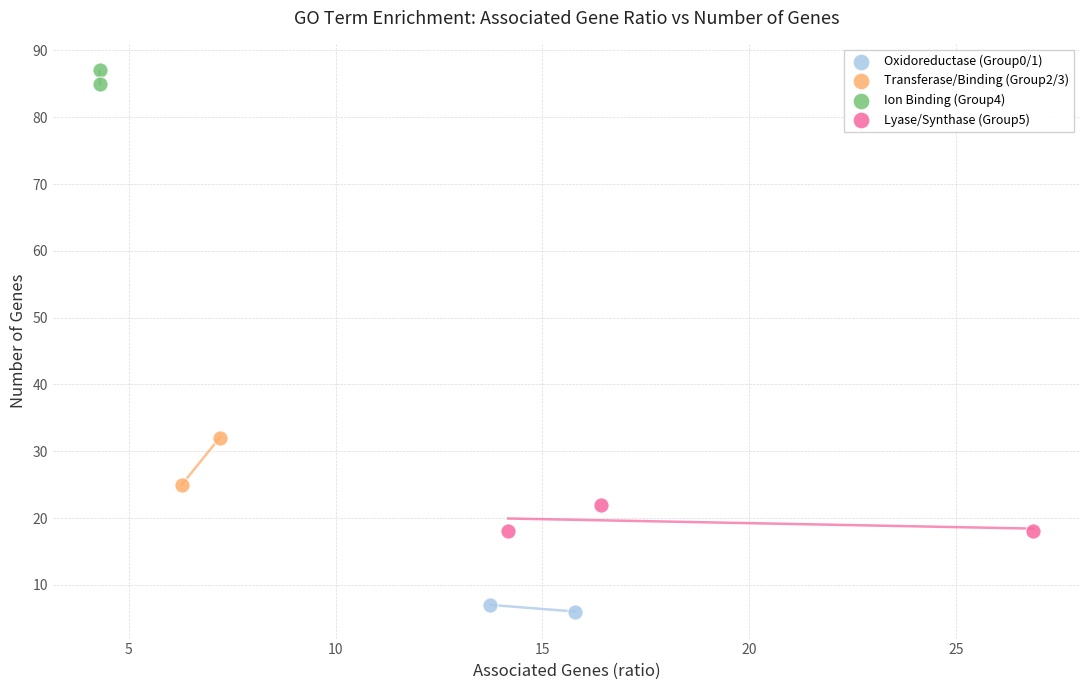

What are all the series names shown in the legend?

Oxidoreductase (Group0/1), Transferase/Binding (Group2/3), Ion Binding (Group4), Lyase/Synthase (Group5)